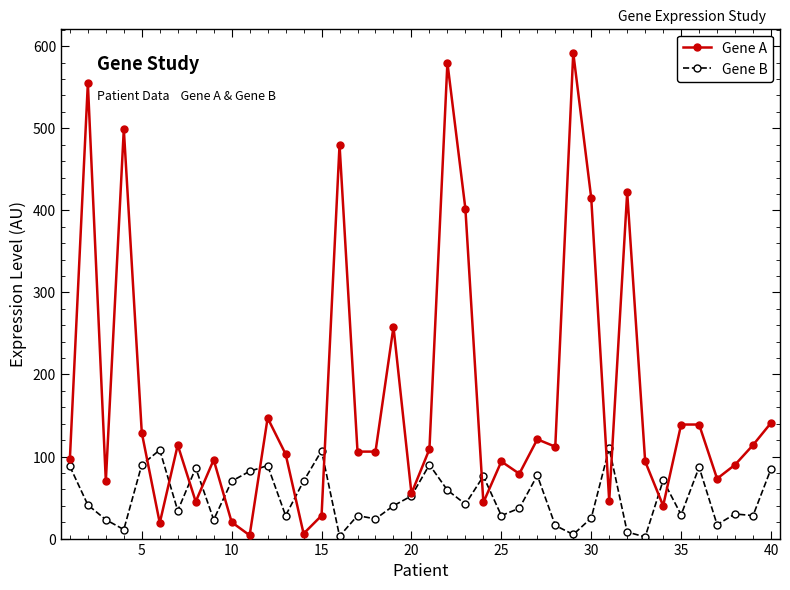

What is the difference between the maximum and minimum values in the Gene A series?

588